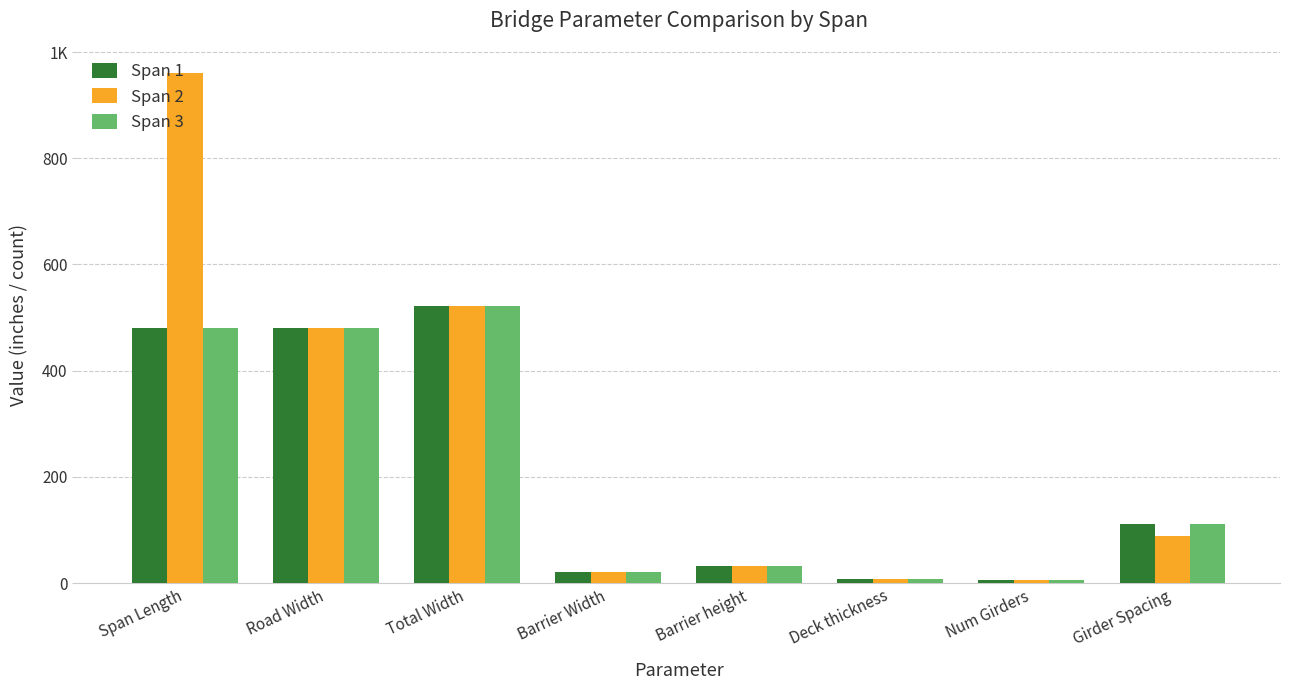

Which series has the largest total across all categories?

Span 2